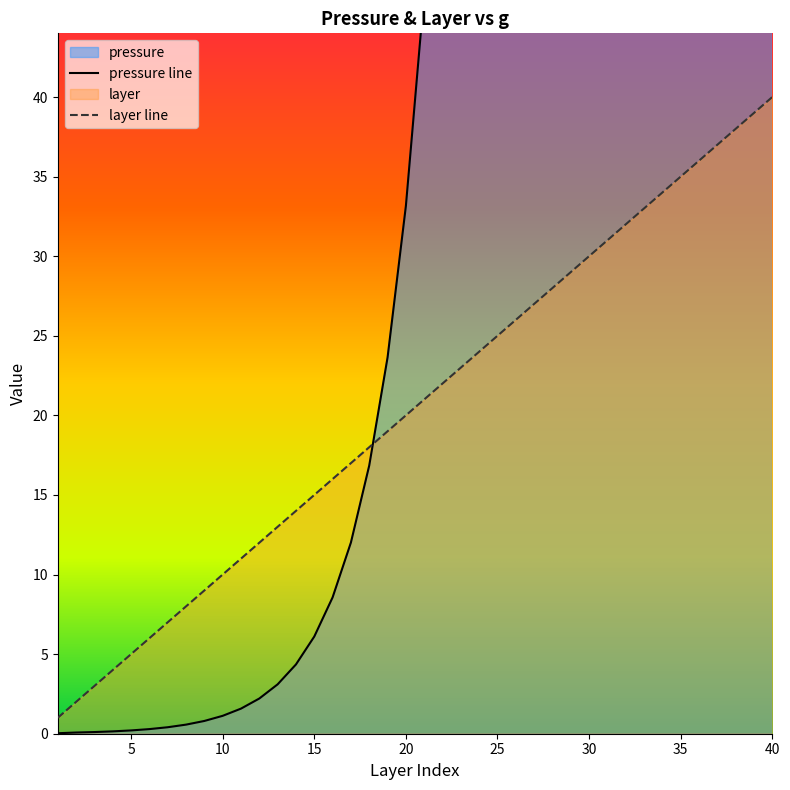

At how many categories does at least one series exceed 8225?

4